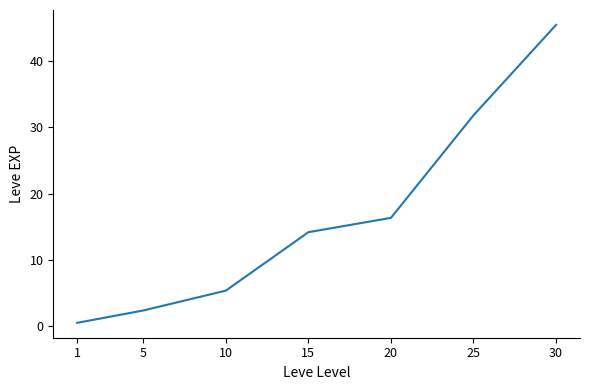

True or false: there are more than 0 points higher than both neighbors.

False